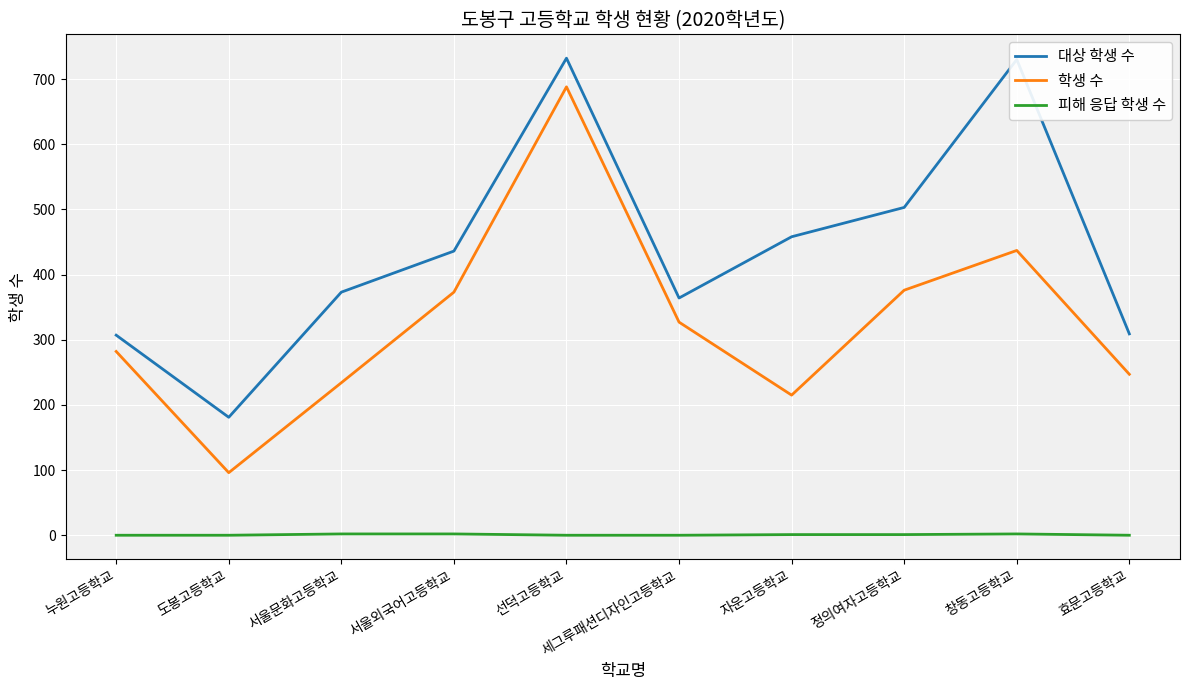

True or false: 학생 수 and 대상 학생 수 intersect in this chart.

False